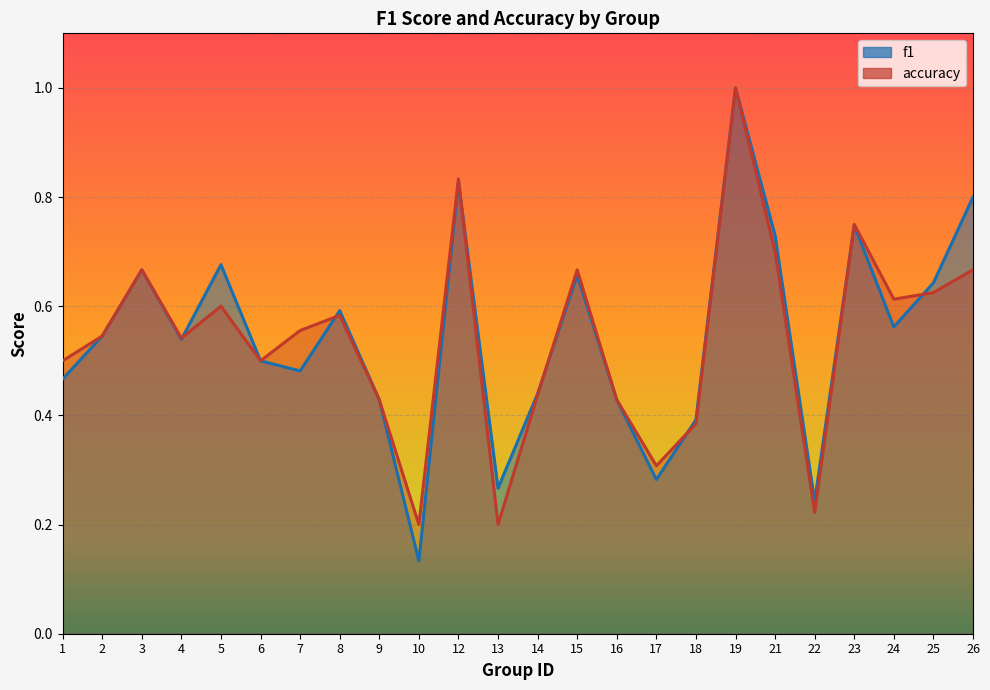

What is the sum of all f1 values?

13.1